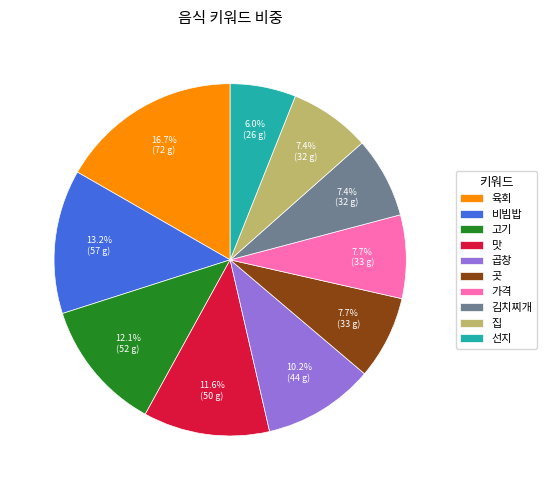

Between 육회 and 집, which is larger?

육회